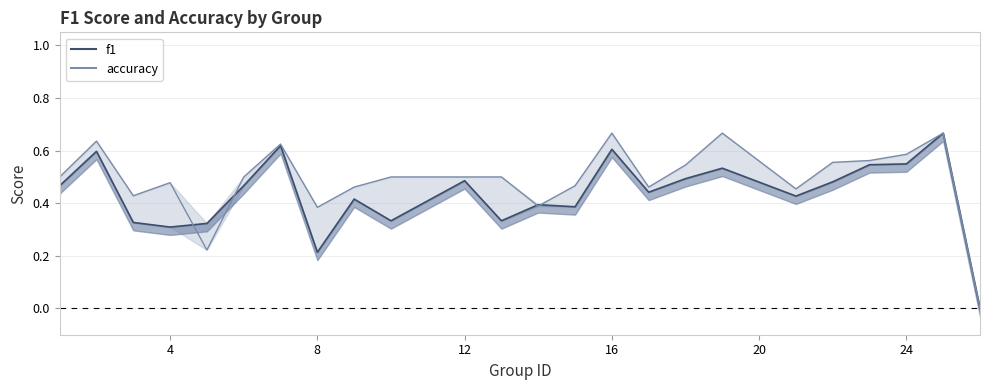

How many interior local peaks does the accuracy_line series have?

6